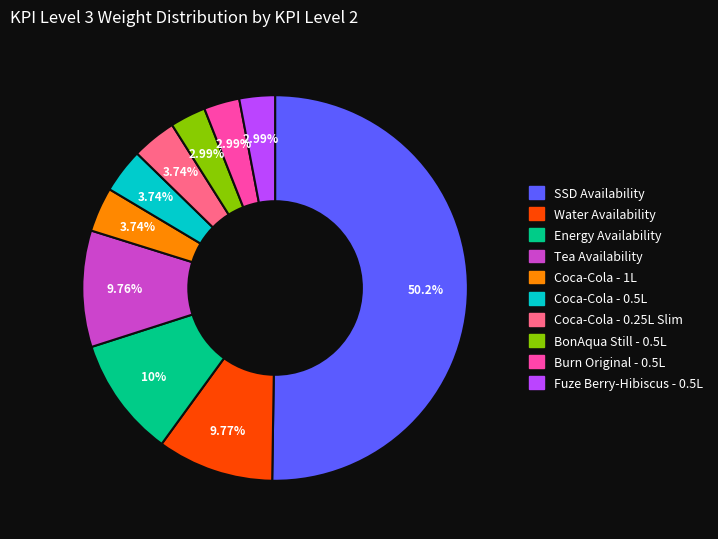

To the nearest percent, what is the difference between the Fuze Berry-Hibiscus - 0.5L and Energy Availability slice percentages?

7%